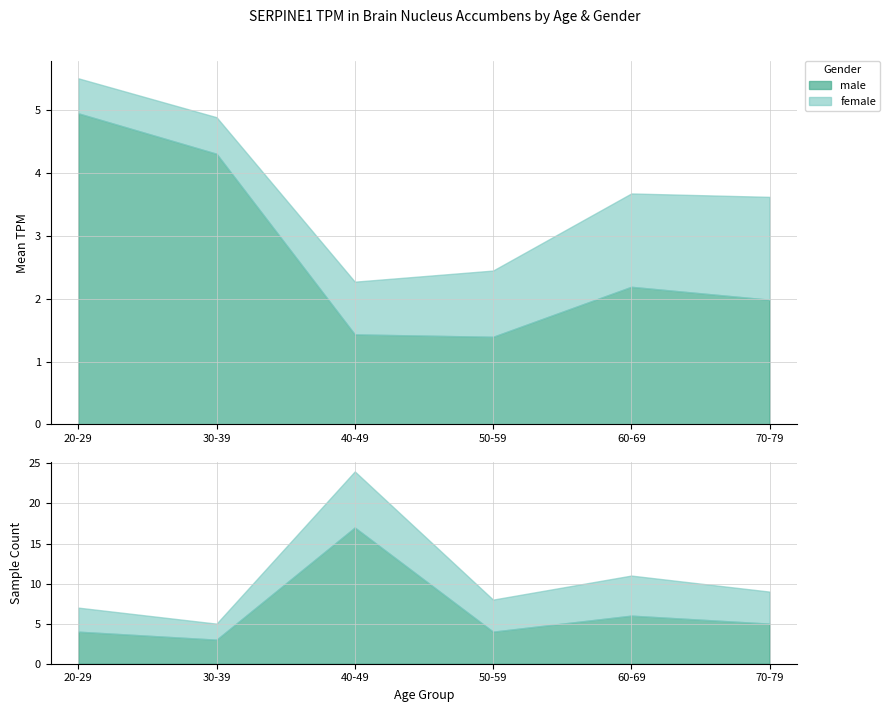

At which label does female reach its peak?

40-49